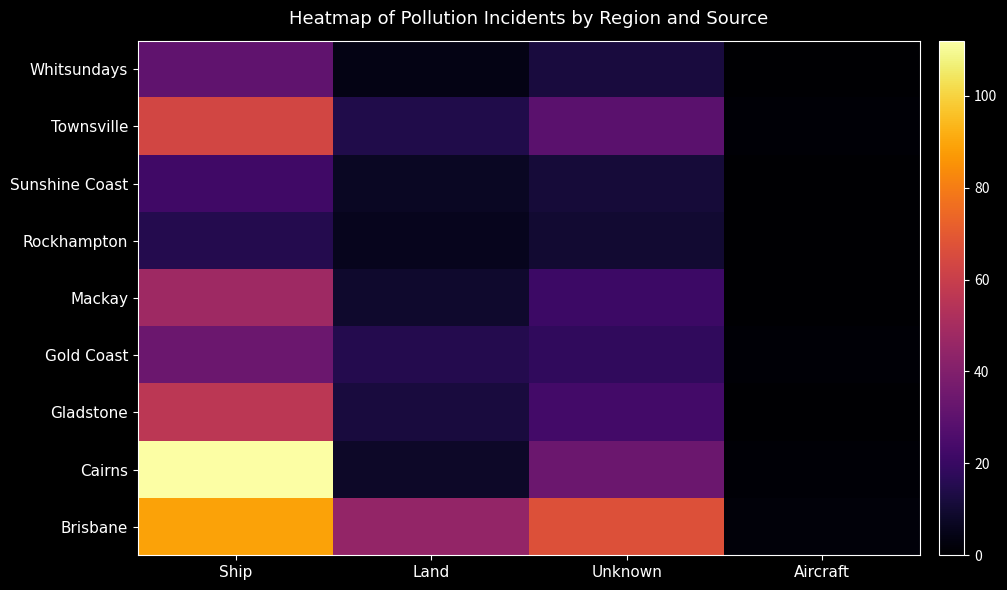

Count the number of categories in the chart.

4